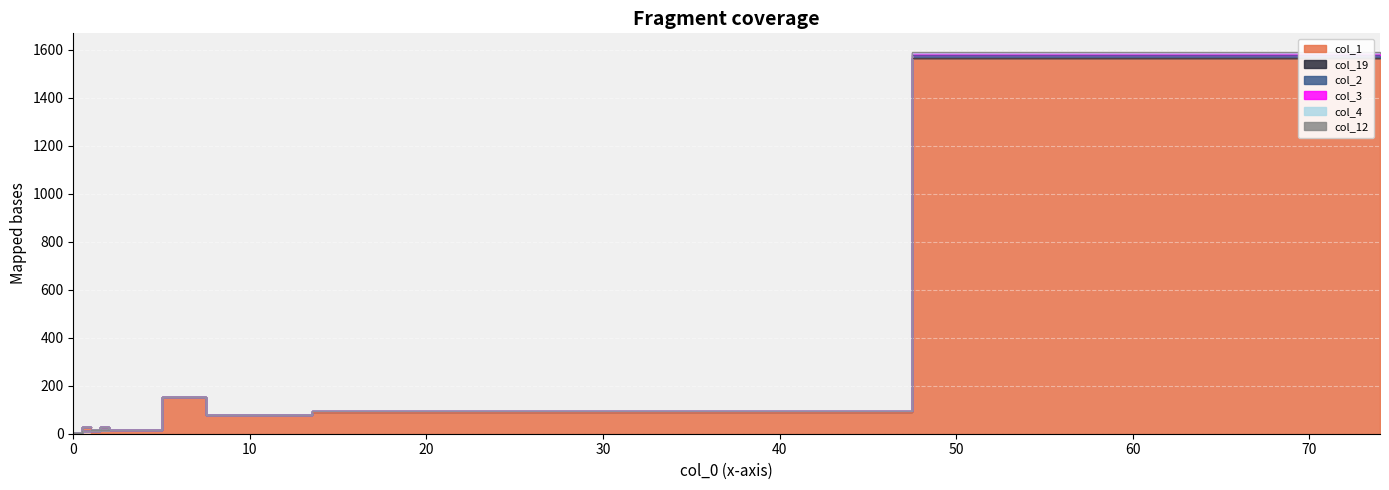

True or false: col_2 and col_4 cross at least once.

False